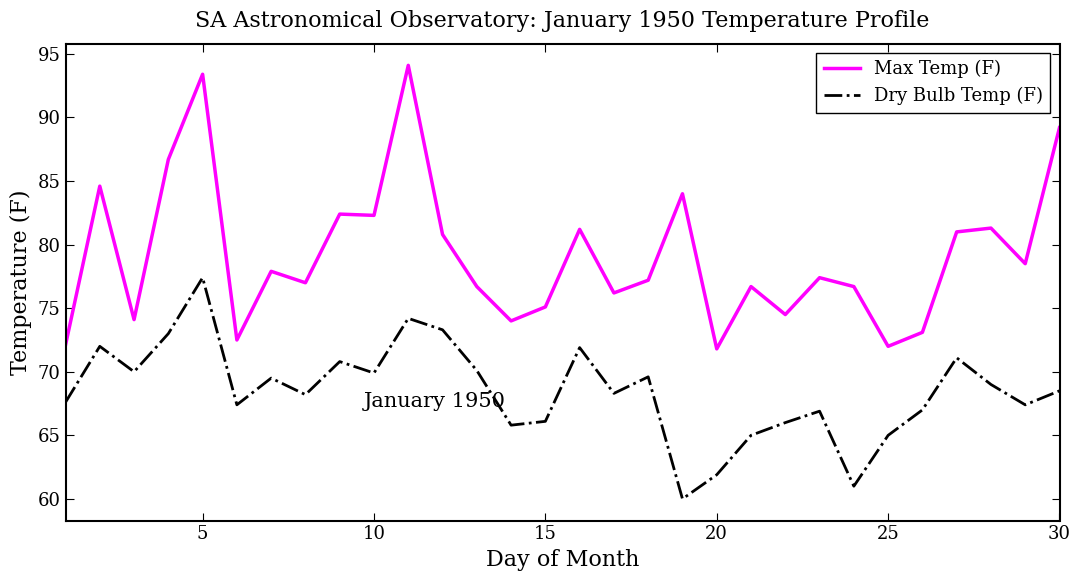

What is the smallest value displayed?

60.0